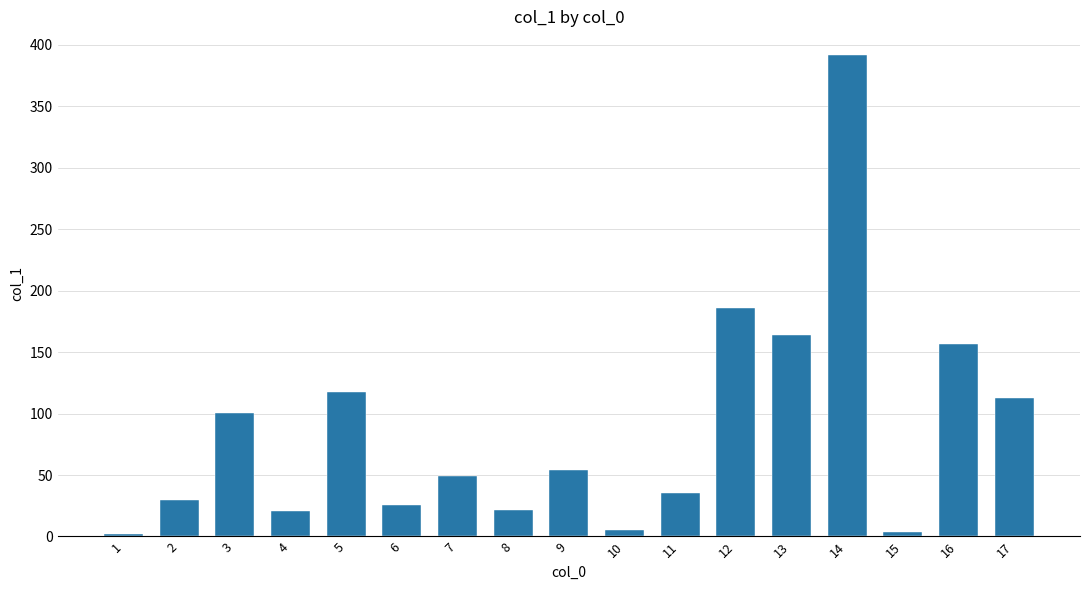

What is the smallest value displayed?

2.1